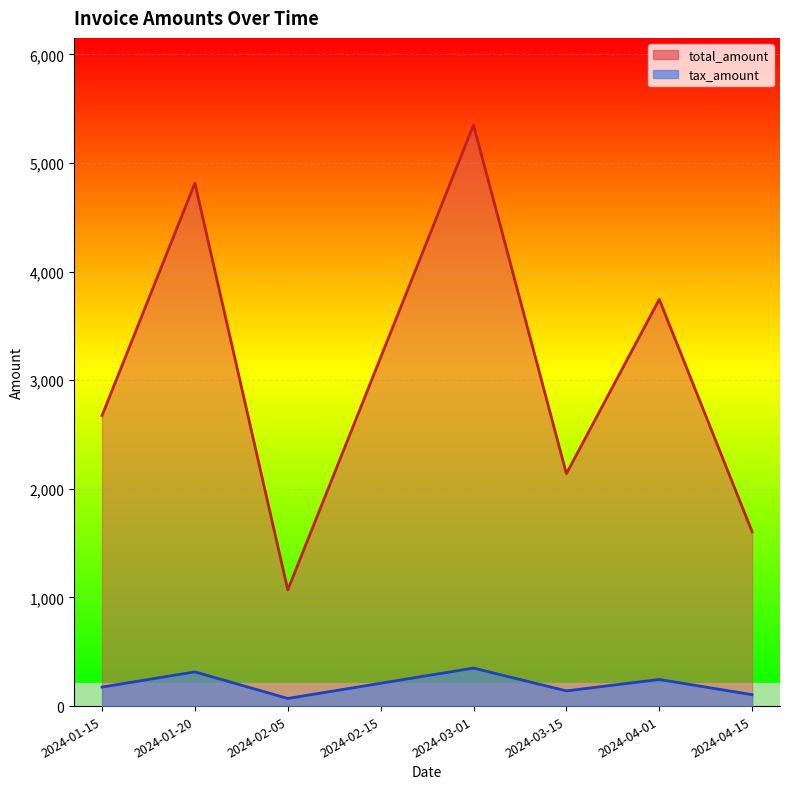

What is the spread (max minus min) of values at 2024-01-20?

4500